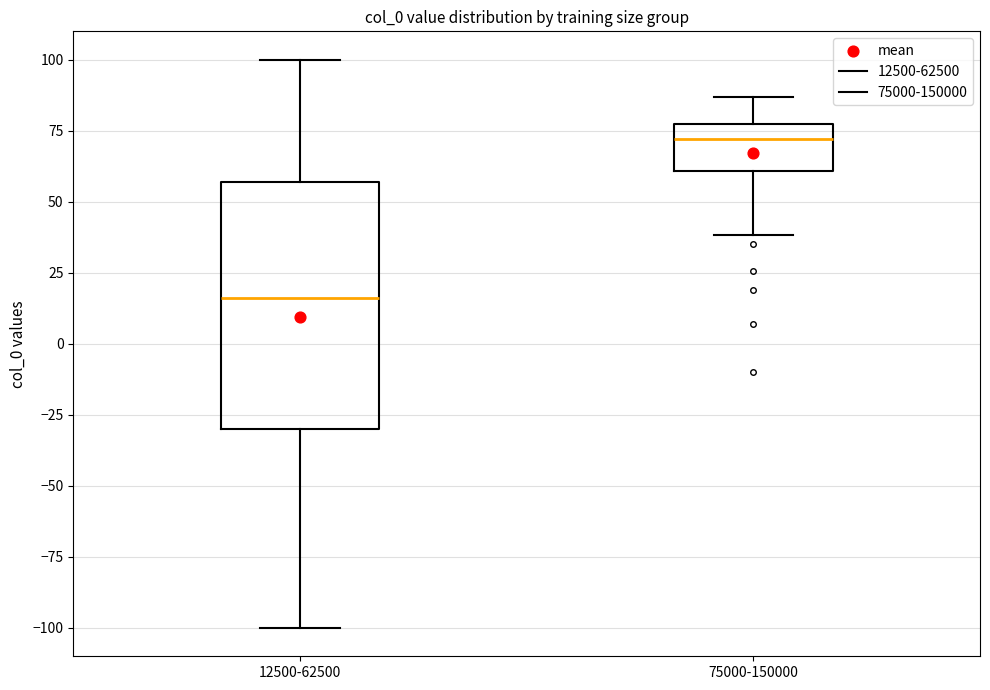

Comparing the boxes themselves (not the whiskers), which one is the tallest?

12500-62500